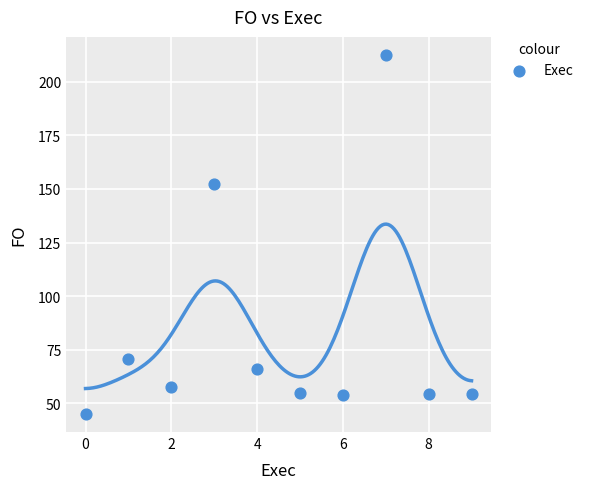

What Y value in the scatter plot is closest to 128?

152.2